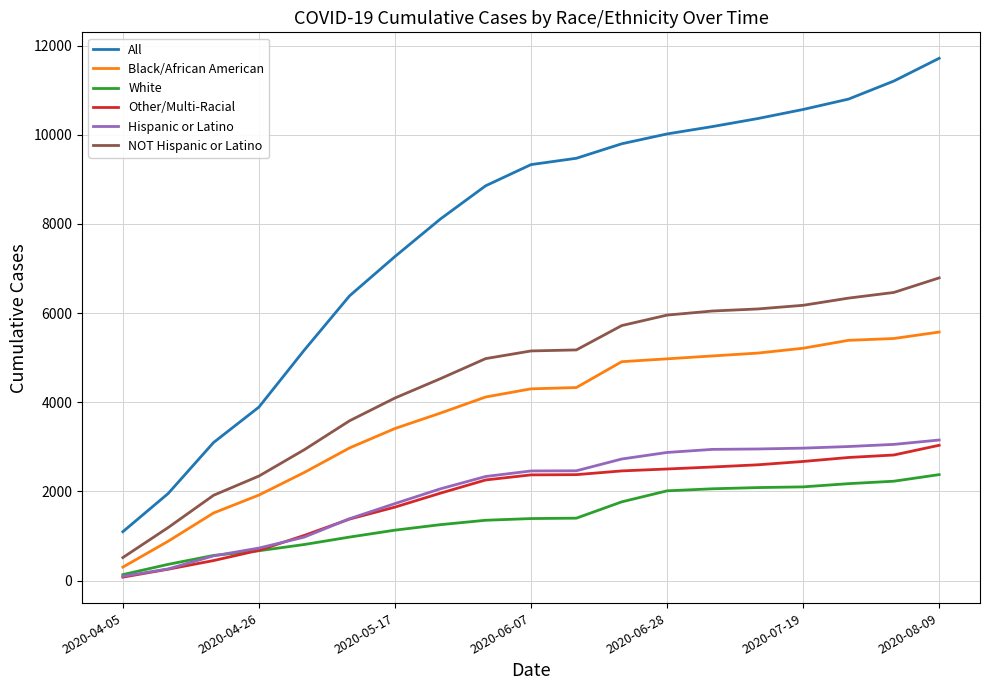

Which series has the largest total across all categories?

All